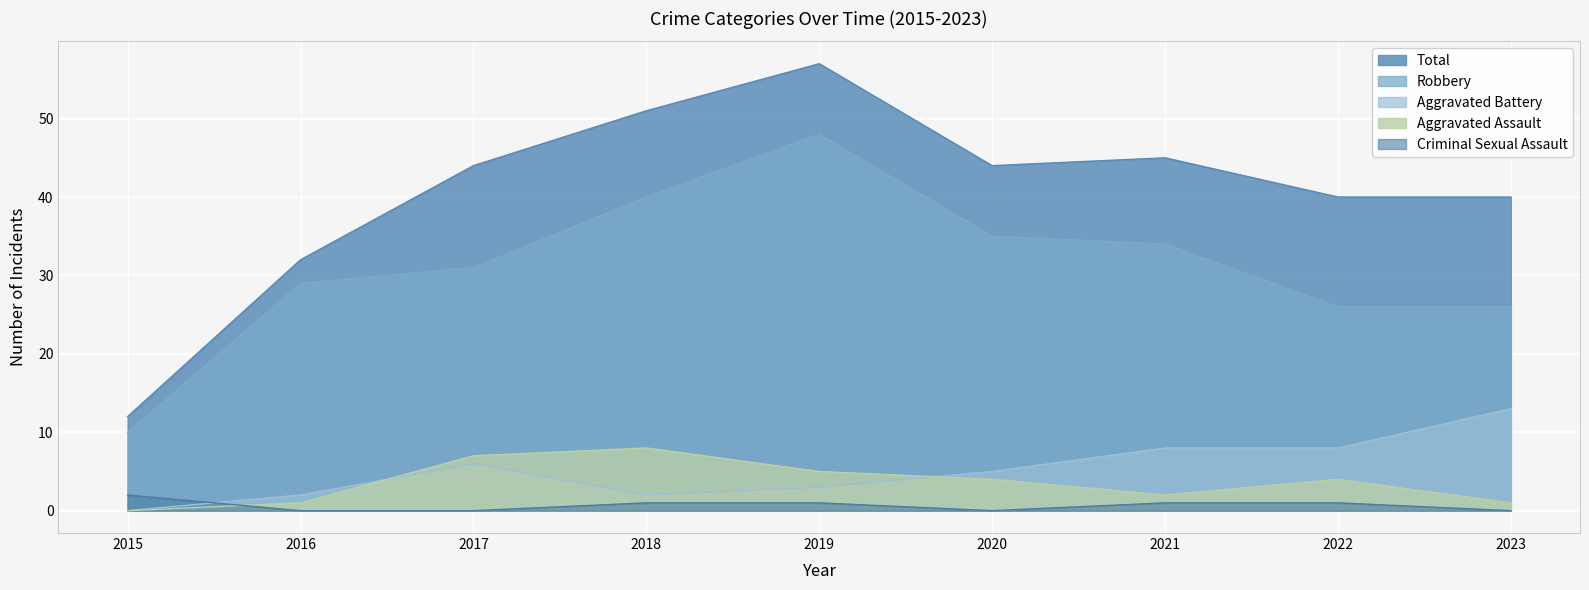

Which series has the largest total across all categories?

Total